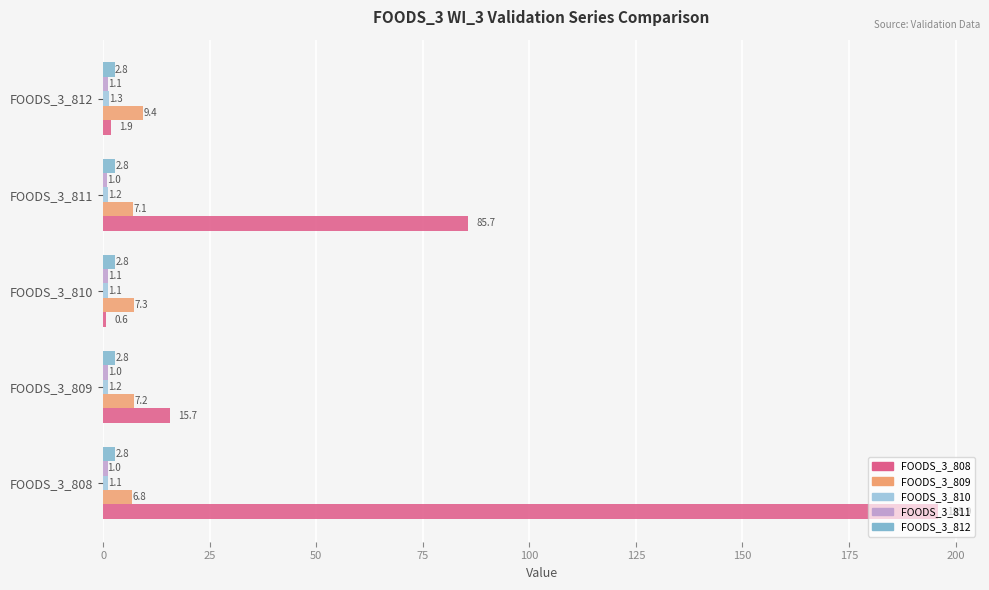

Is it true that FOODS_3_811_WI_3_validation equals 1.0 at FOODS_3_808?

True